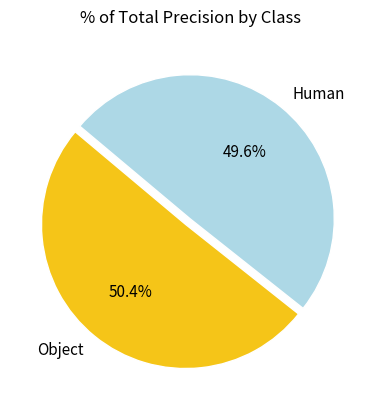

To the nearest percent, what is the difference between the largest and smallest slice percentages?

1%